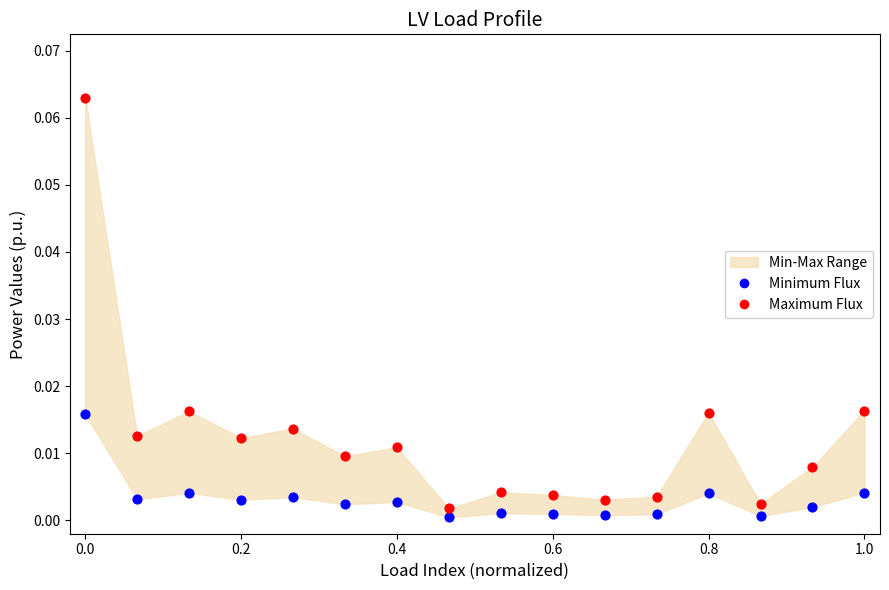

Which series contains the highest Y value?

Maximum Flux